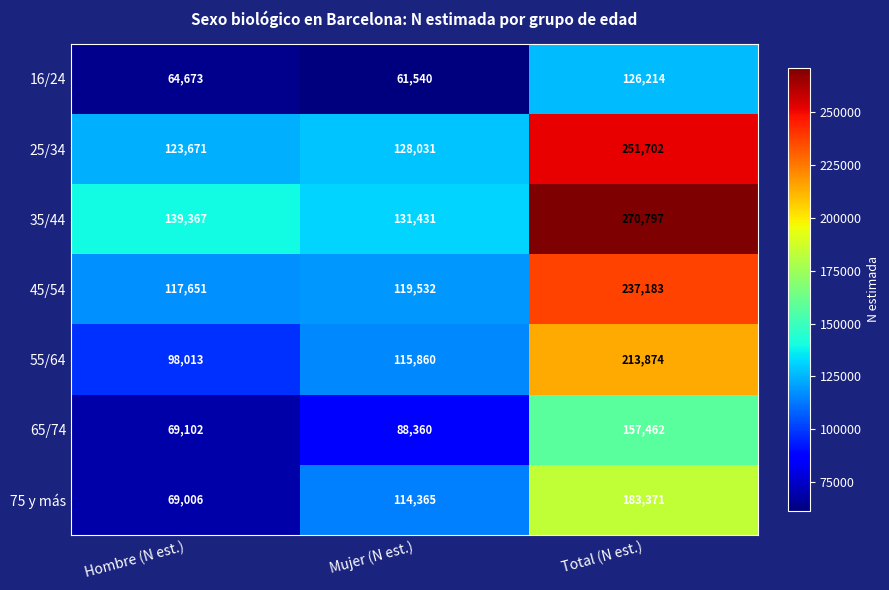

Reading left to right, list all the values displayed in this chart.

16/24: Hombre (N est.)=64673	Mujer (N est.)=61540	Total (N est.)=126214
25/34: Hombre (N est.)=123671	Mujer (N est.)=128031	Total (N est.)=251702
35/44: Hombre (N est.)=139367	Mujer (N est.)=131431	Total (N est.)=270797
45/54: Hombre (N est.)=117651	Mujer (N est.)=119532	Total (N est.)=237183
55/64: Hombre (N est.)=98013	Mujer (N est.)=115860	Total (N est.)=213874
65/74: Hombre (N est.)=69102	Mujer (N est.)=88360	Total (N est.)=157462
75 y más: Hombre (N est.)=69006	Mujer (N est.)=114365	Total (N est.)=183371